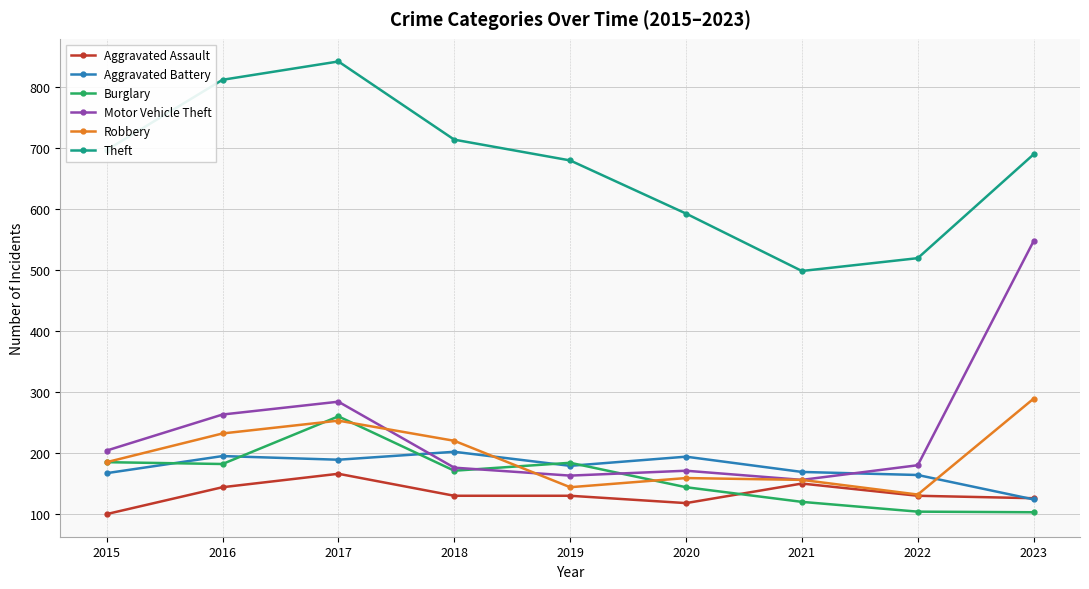

Between 2018 and 2019, which series saw the biggest shift?

Robbery